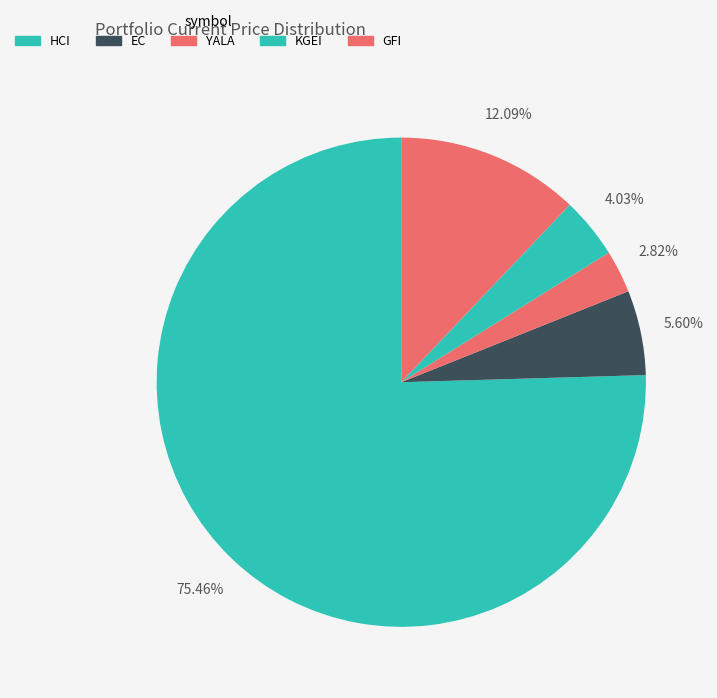

How many slices are in this pie chart?

5